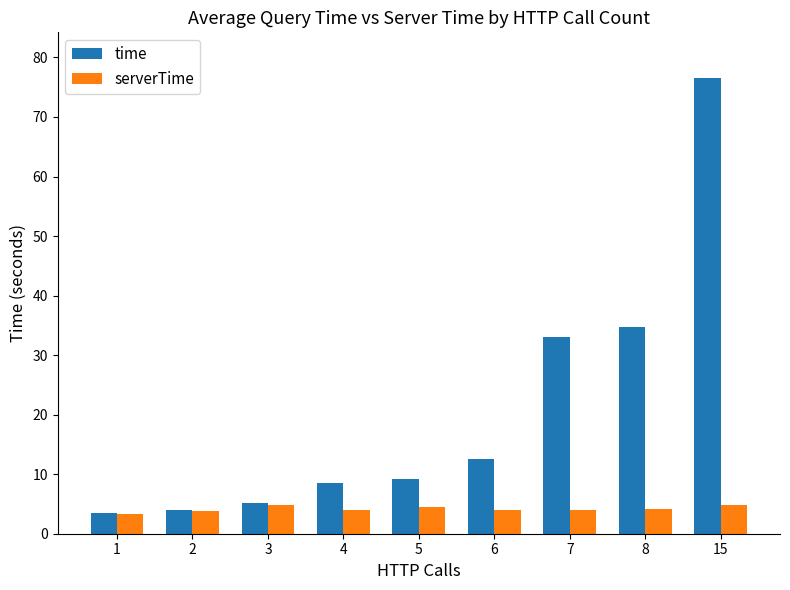

Which series has the largest range (max minus min)?

time